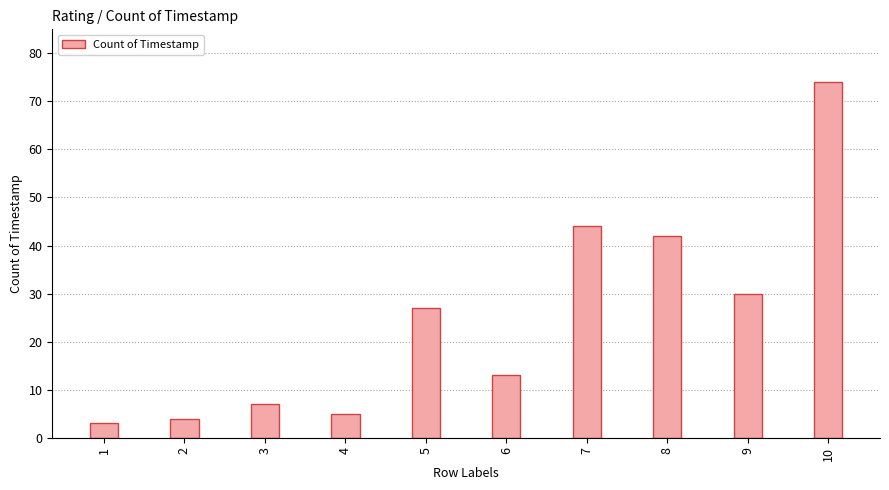

At which category does the chart reach its peak across all series?

10